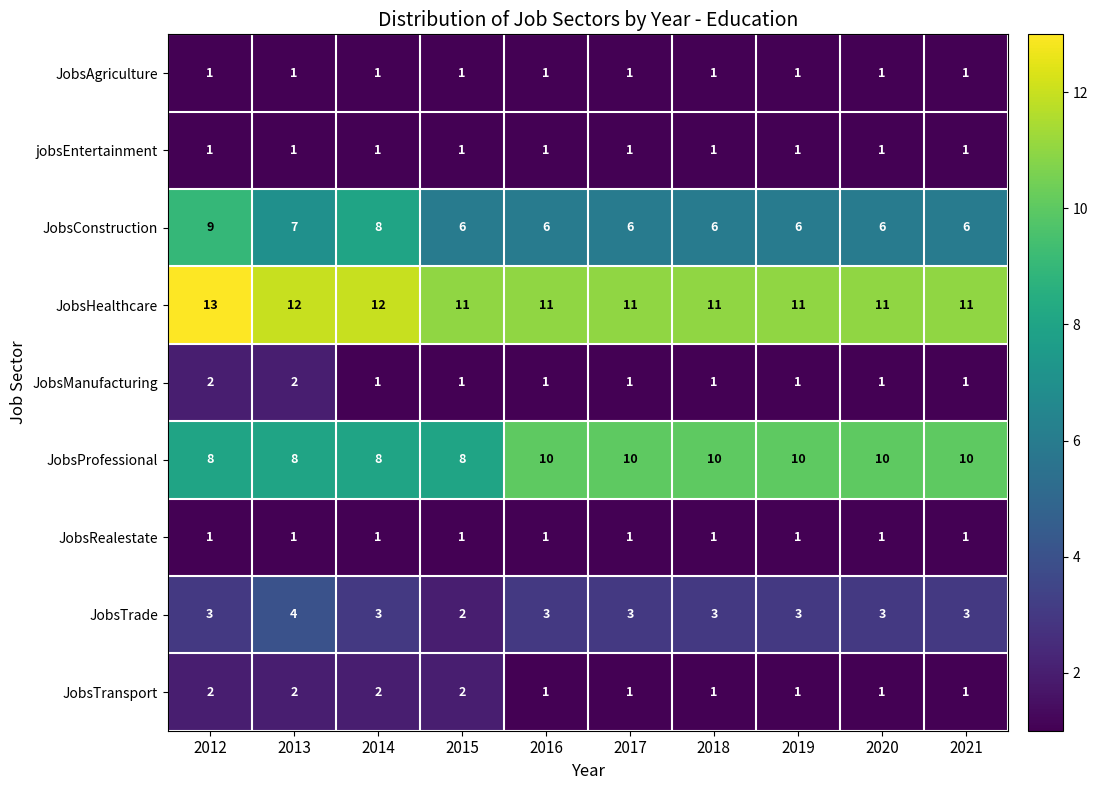

What is the maximum value for JobsConstruction?

9